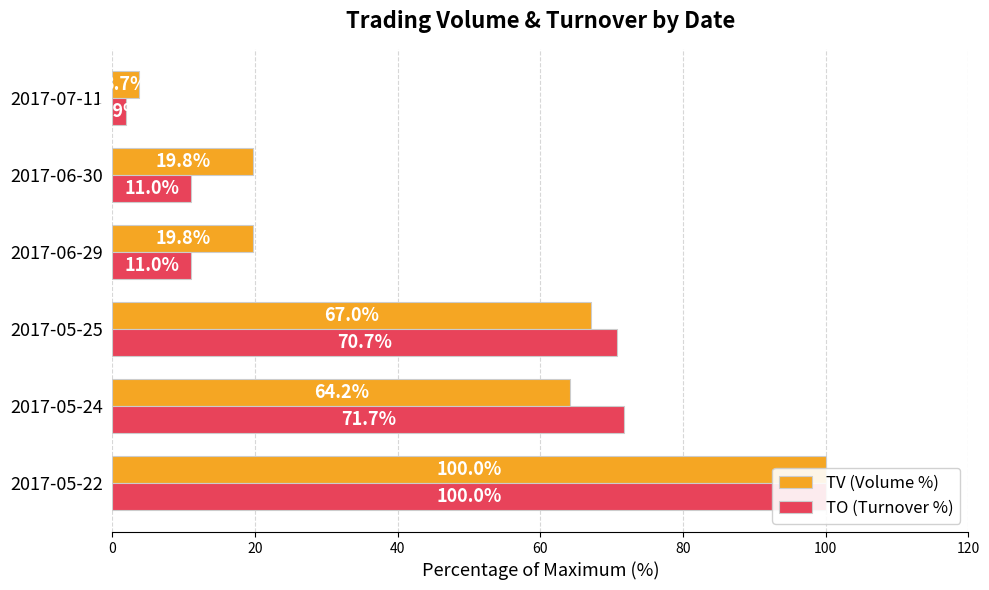

What is the difference between the TV (Volume %) values at 100 and 40?

63.3